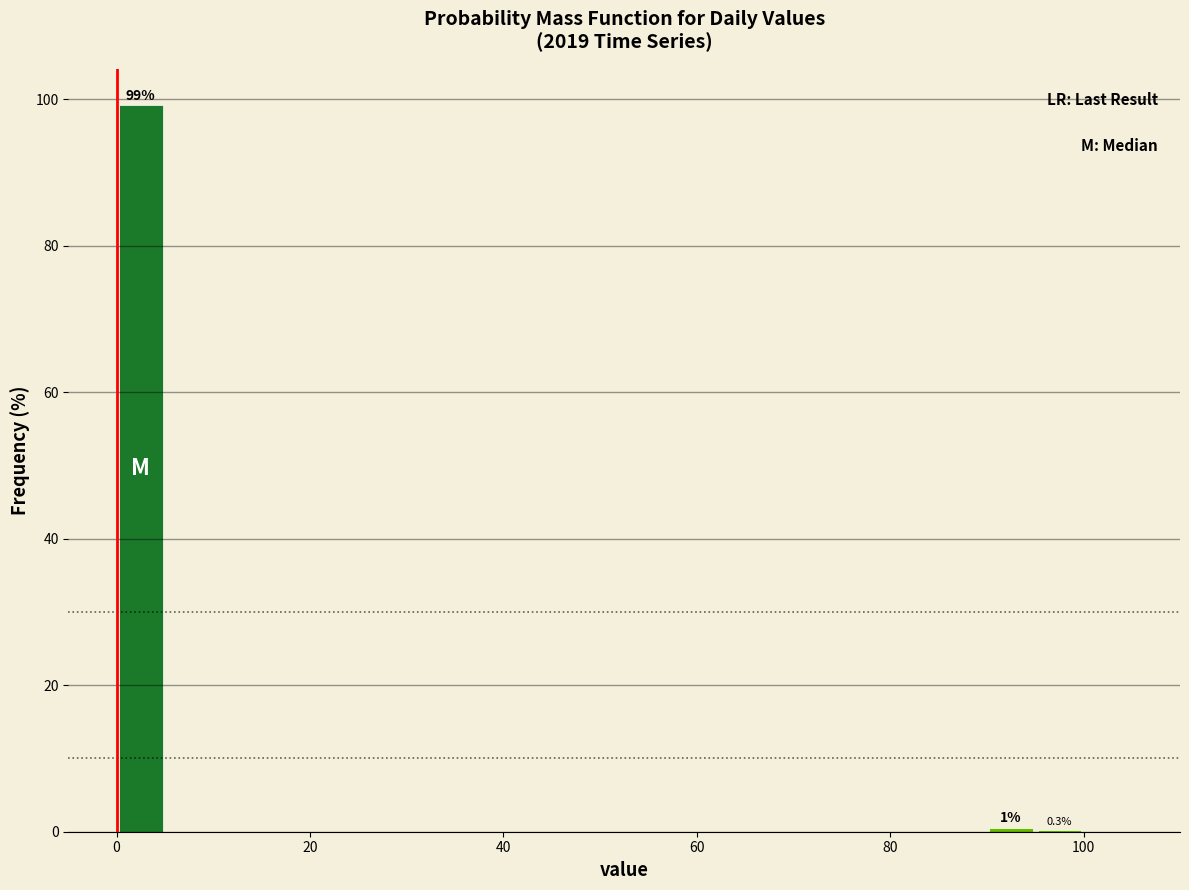

Read against the x-axis, roughly where is the centre of the tallest bar?

2